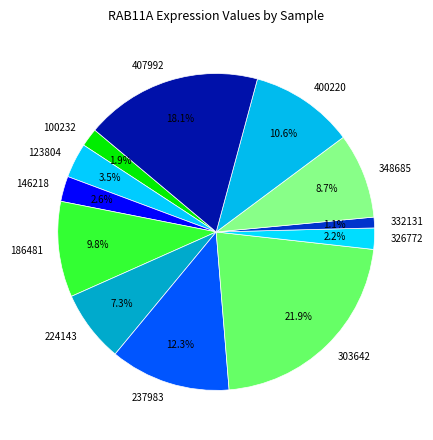

True or false: 348685 accounts for 9% of the total.

True